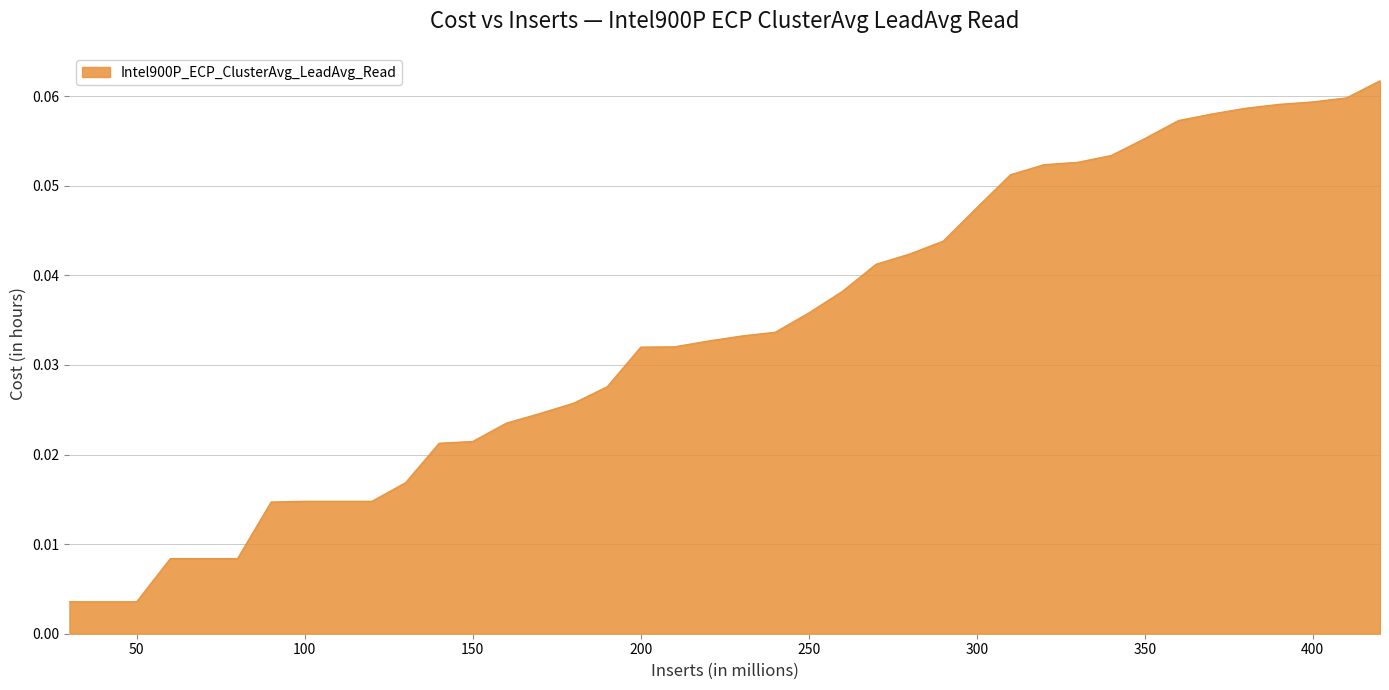

Reading right to left, transcribe all the data shown in this chart.

0.1	0.1	0.1	0.1	0.1	0.1	0.1	0.1	0.1	0.1	0.1	0.1	0.0	0.0	0.0	0.0	0.0	0.0	0.0	0.0	0.0	0.0	0.0	0.0	0.0	0.0	0.0	0.0	0.0	0.0	0.0	0.0	0.0	0.0	0.0	0.0	0.0	0.0	0.0	0.0